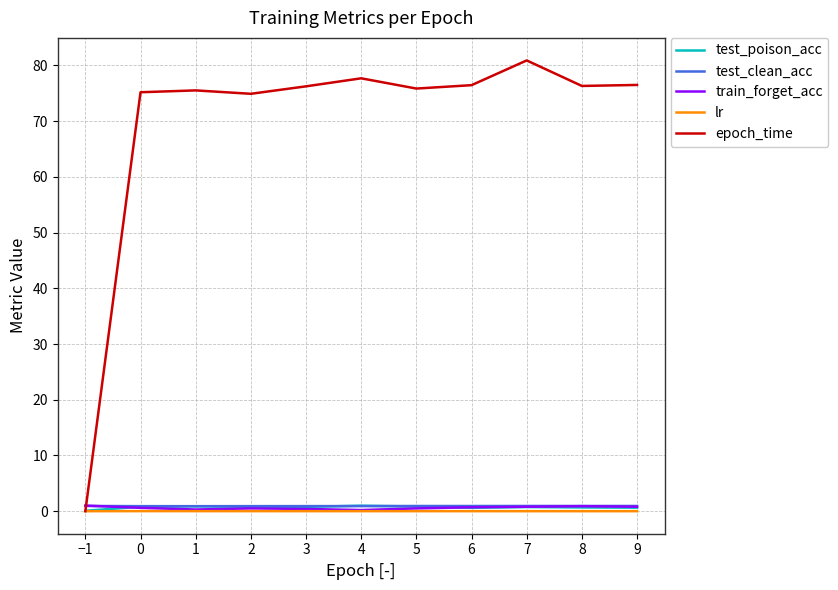

How many series are shown in this chart?

5